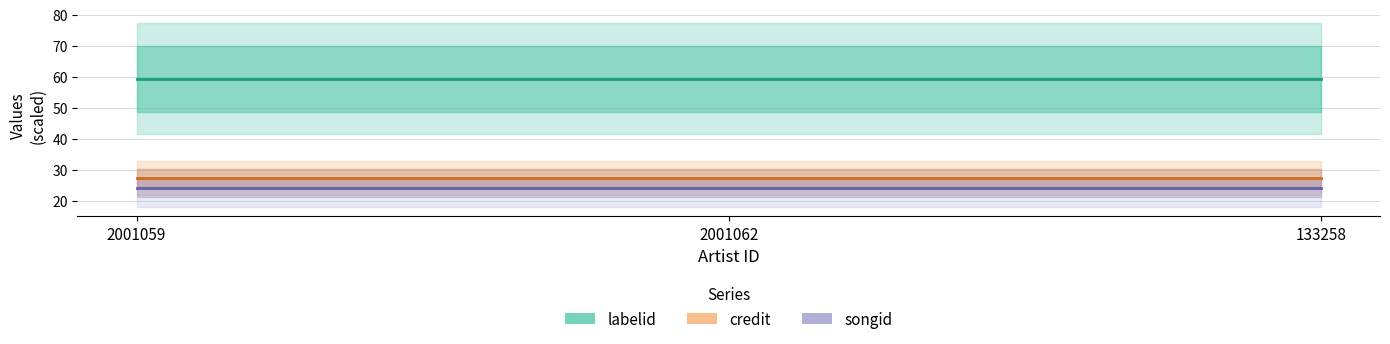

Reading left to right, transcribe all the data shown in this chart.

labelid: 59.4	59.4	59.4
credit: 27.5	27.5	27.5
songid: 24.2	24.2	24.2